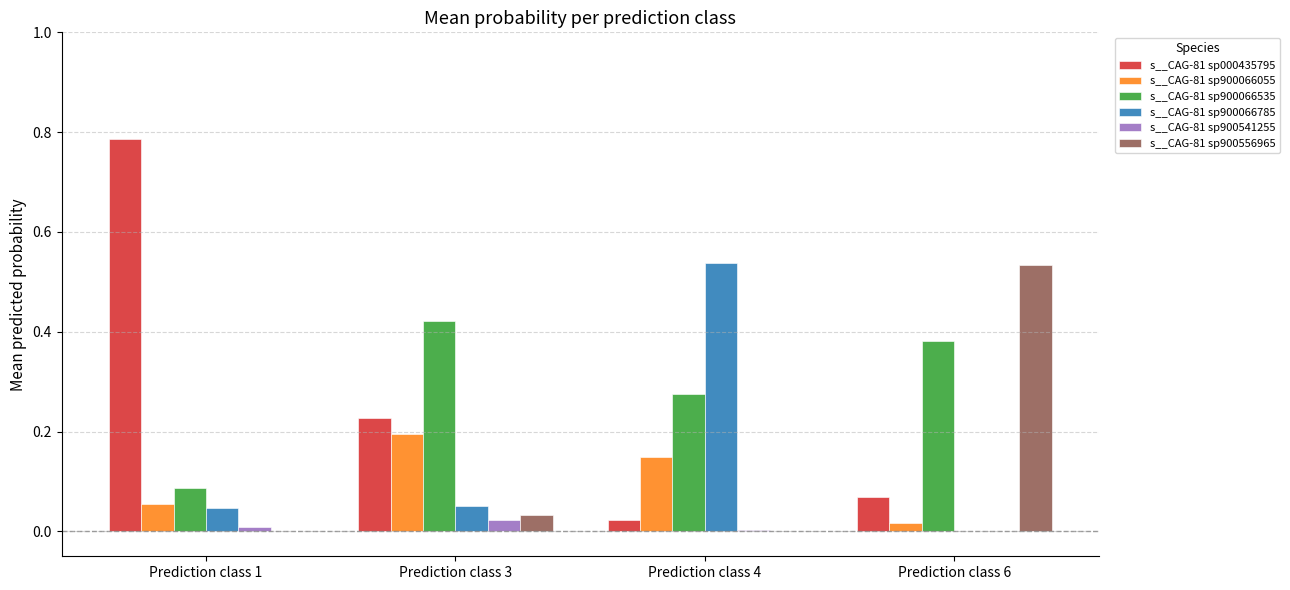

What is the total value across all series at Prediction class 3?

0.9